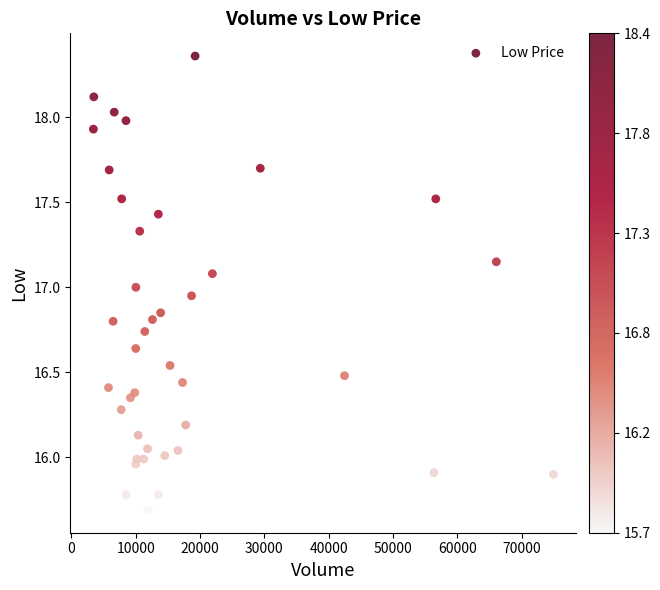

What is the range of Y values (max minus min)?

2.7